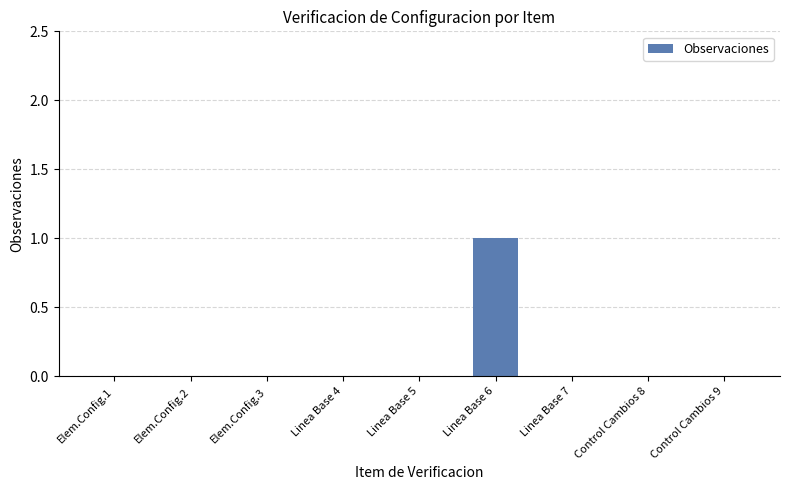

Is it true that the value at Elem.Config.3 is 0?

True